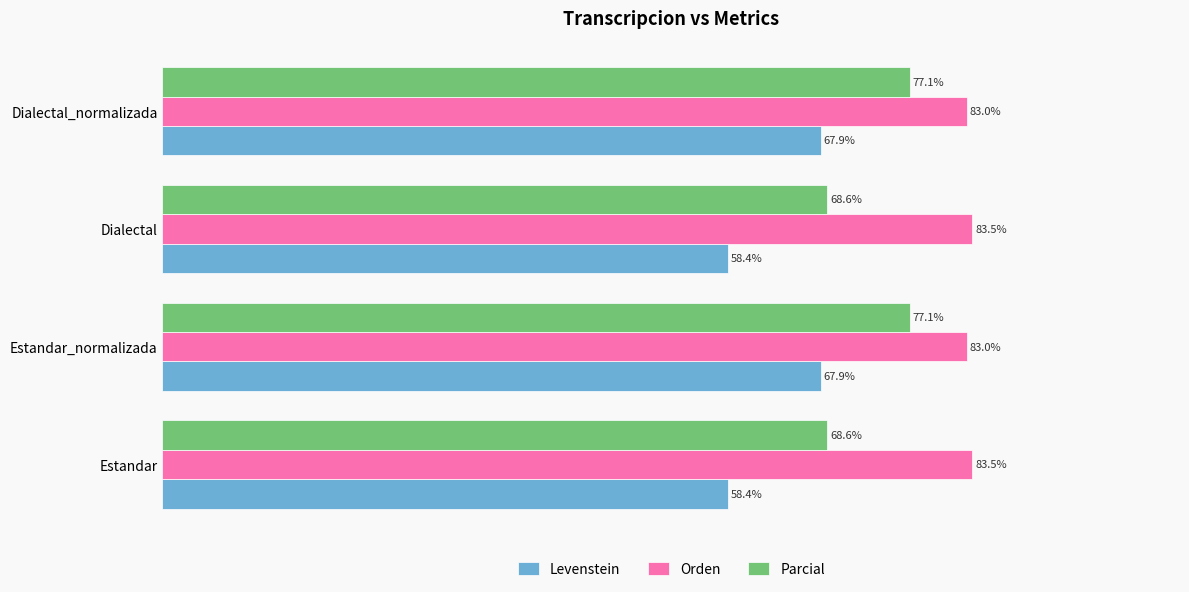

Which series has the largest total across all categories?

Orden